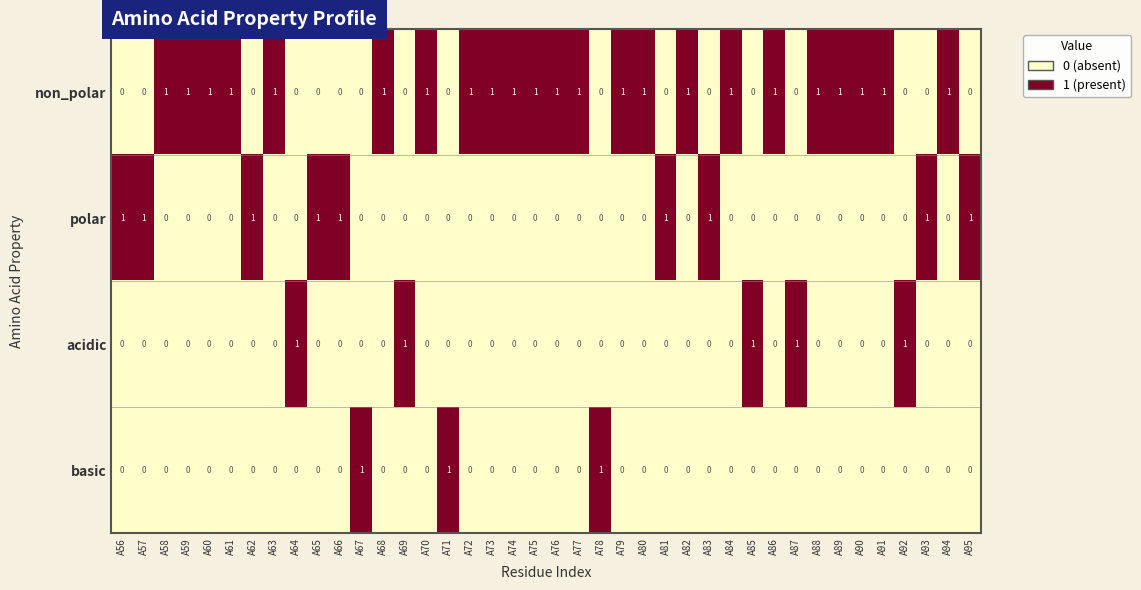

What is the sum of all acidic values?

5